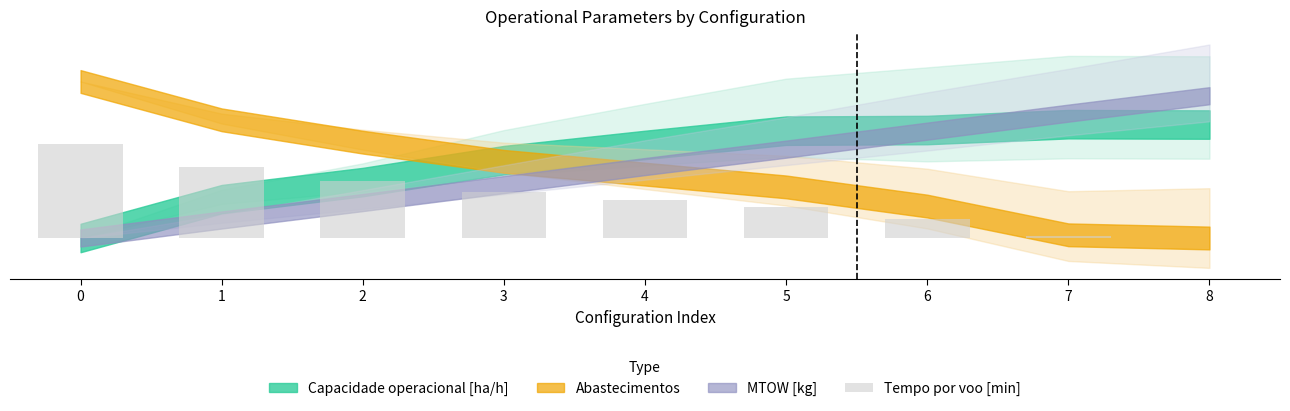

Rank the categories by value from lowest to highest.

8, 7, 6, 5, 4, 3, 2, 1, 0